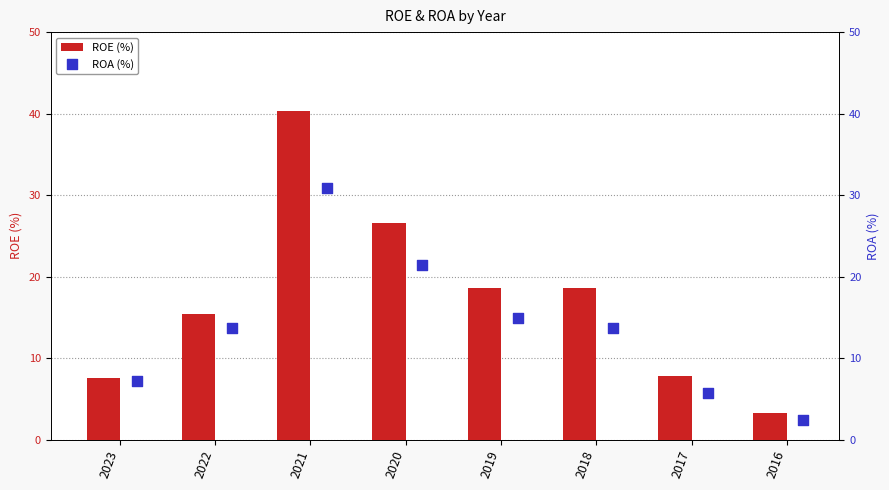

What is the difference between the ROE (%) values at 2023 and 2021?

32.8